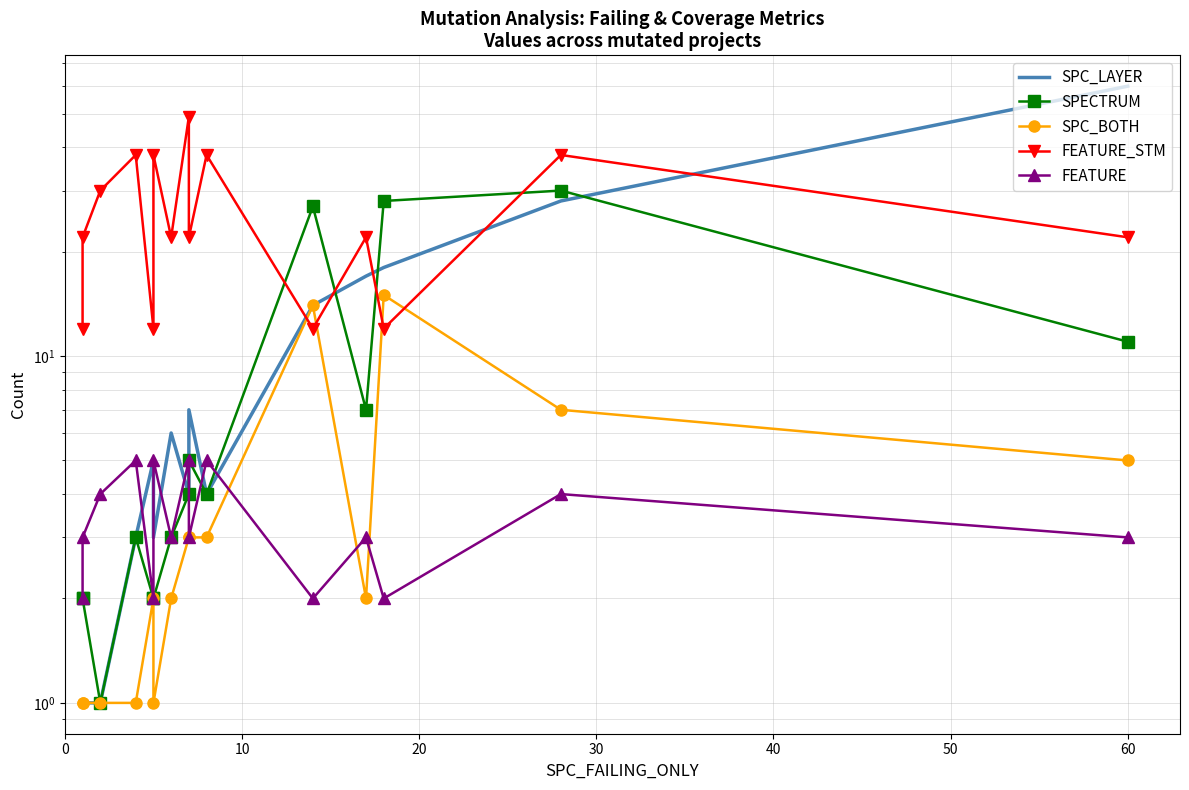

What is the value of the SPC_BOTH point at the 15th from the left?

5